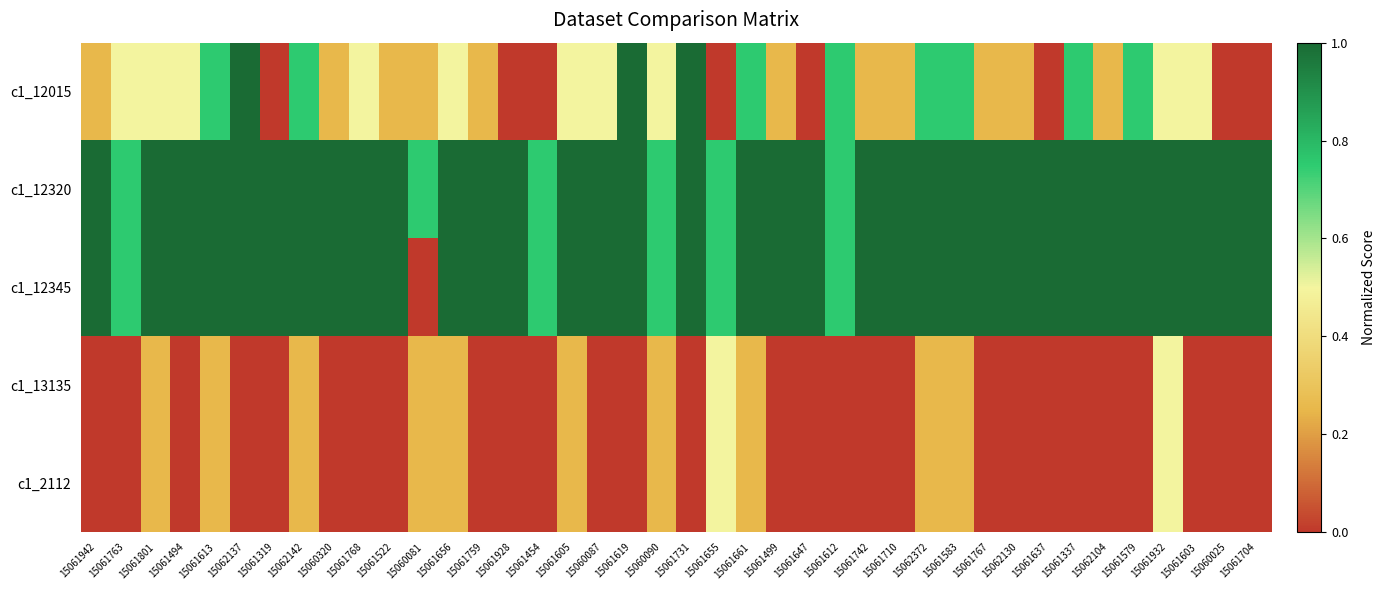

List the series in order of their peak value, lowest first.

c1_13135, c1_2112, c1_12015, c1_12320, c1_12345